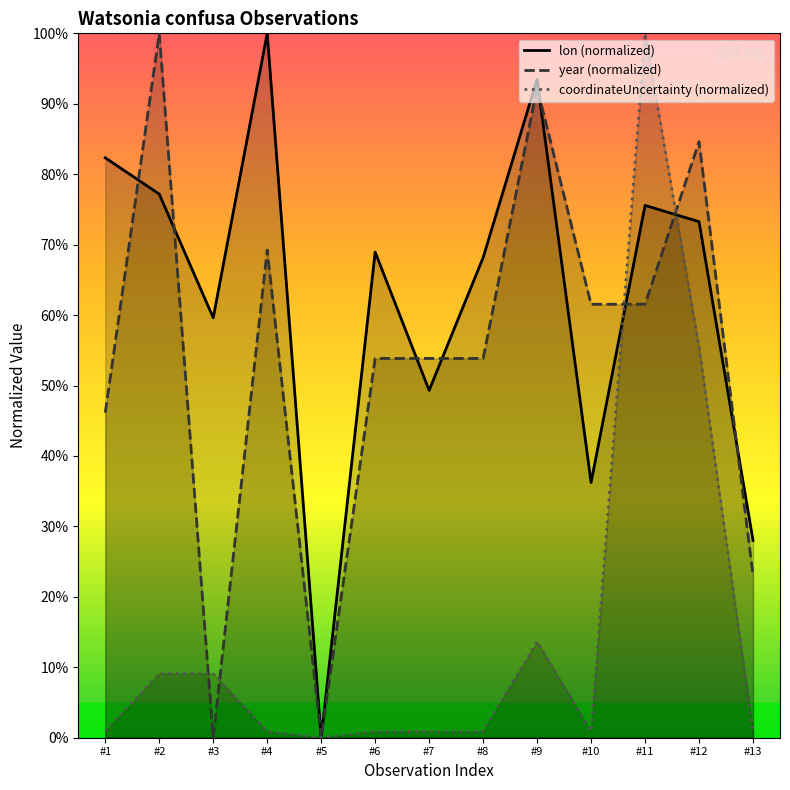

Rank the series by their maximum value, from highest to lowest.

lon (normalized), year (normalized), coordinateUncertainty (normalized)